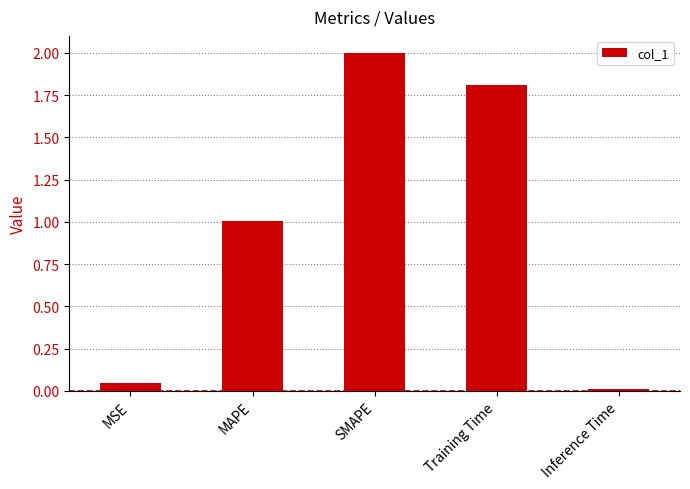

What is the sum of the values at SMAPE and MAPE?

3.0